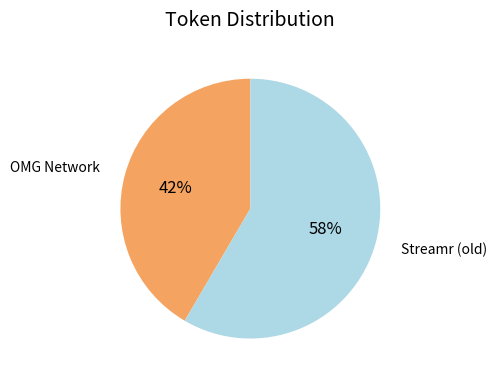

To the nearest percent, what percentage of the pie is OMG Network?

42%